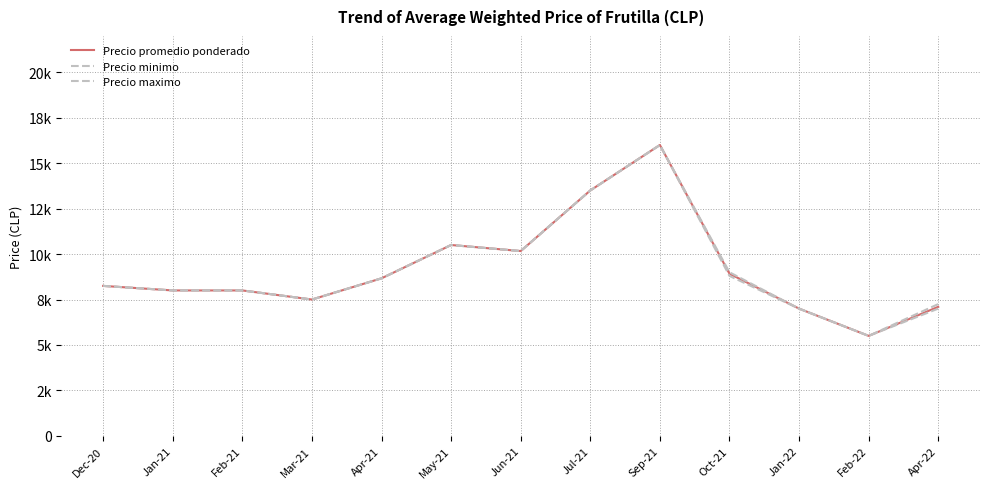

What is the sum of all Precio minimo values?

118883.3